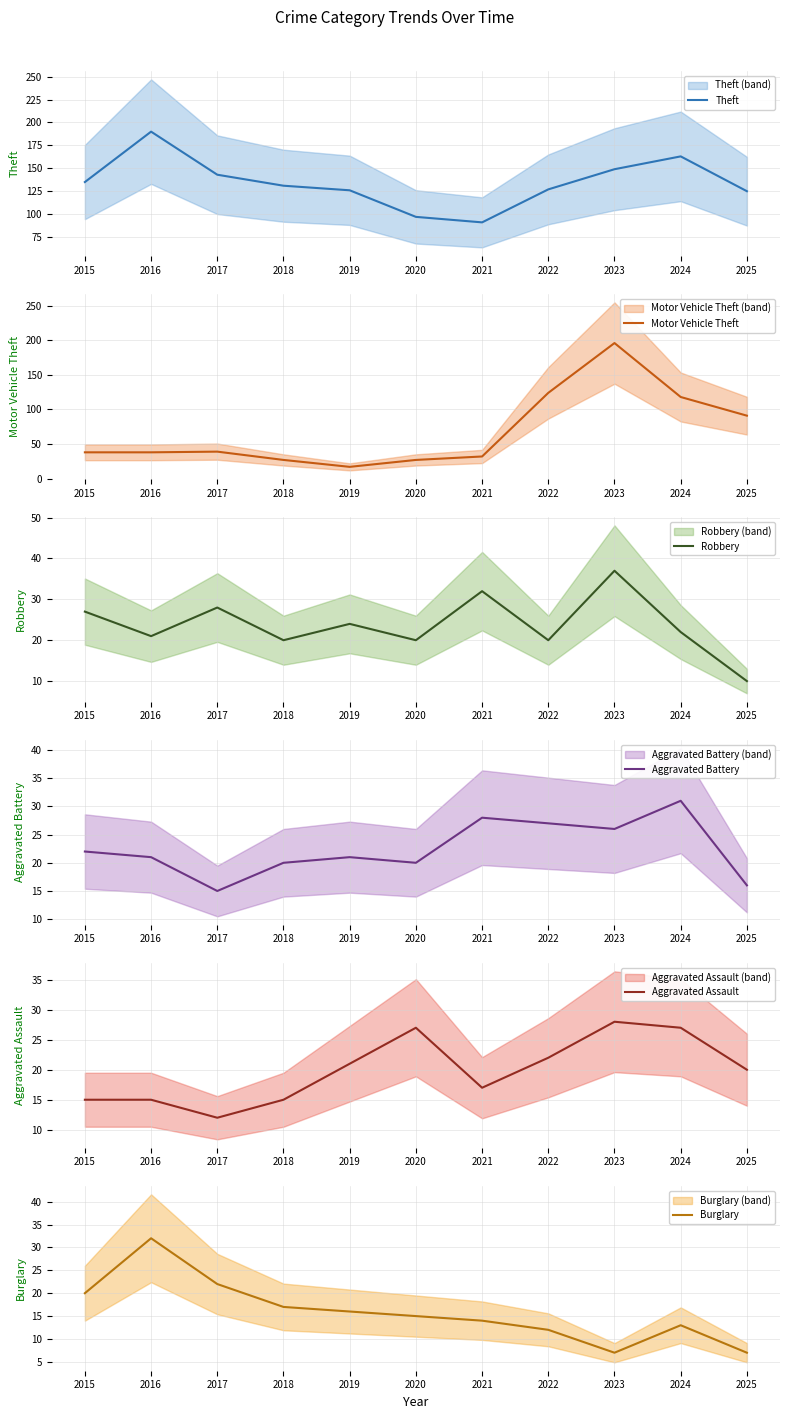

Rank the series by their maximum value, from highest to lowest.

Motor Vehicle Theft, Theft, Robbery, Burglary, Aggravated Battery, Aggravated Assault